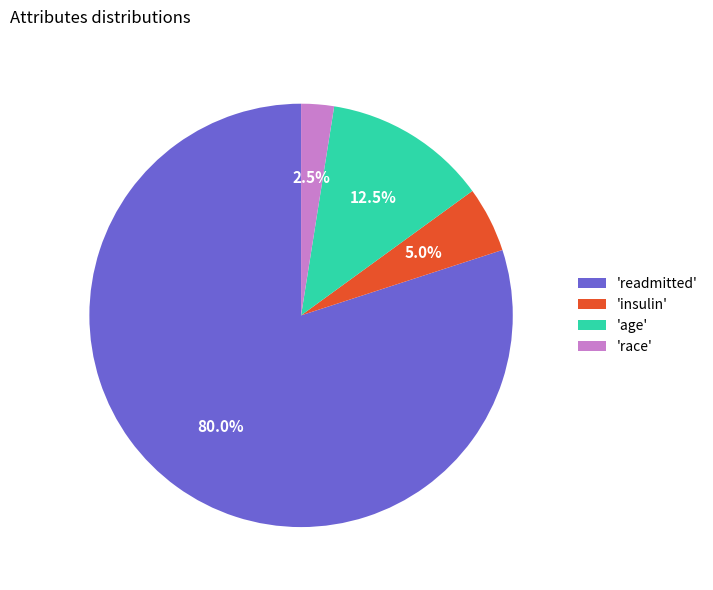

Which slice represents more than half of the pie?

'readmitted'